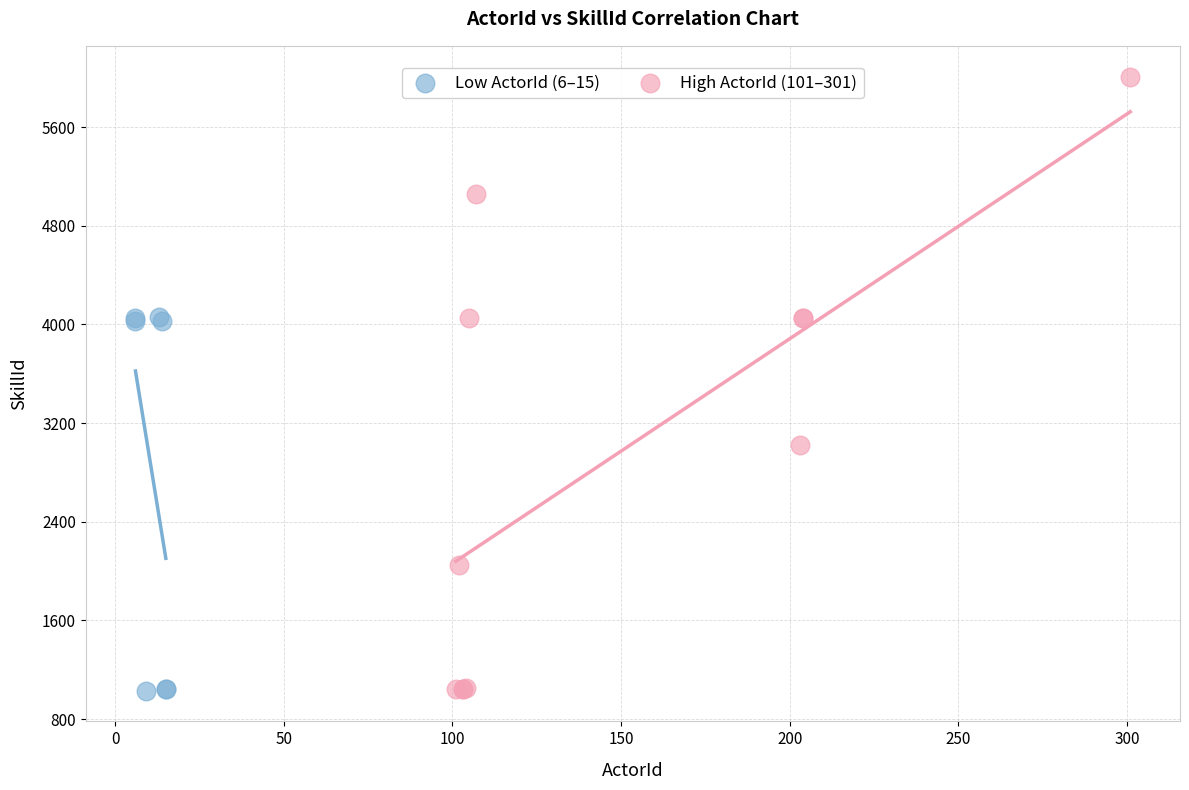

Which series contains the highest Y value?

High ActorId (101–301)